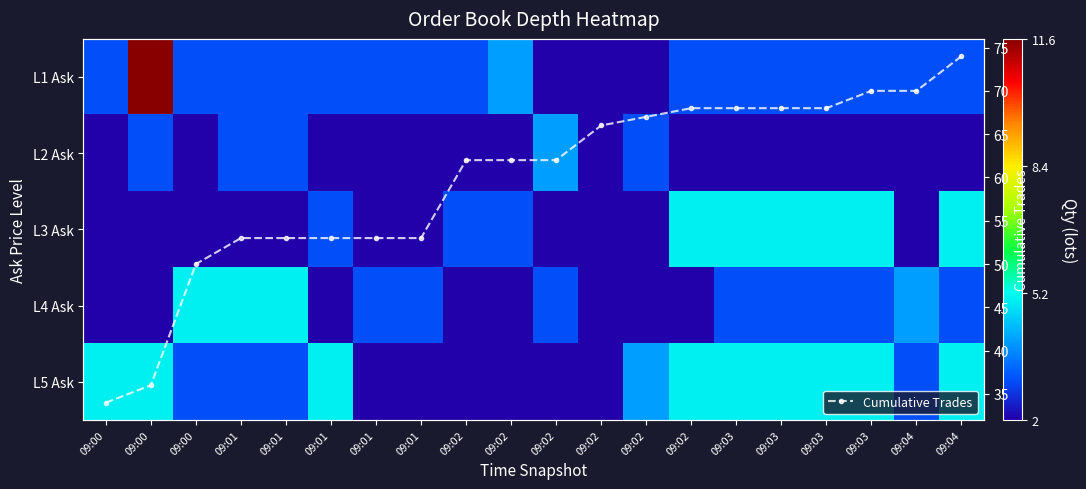

What is the value of the Cumulative Trades point at the 18th from the left?

70